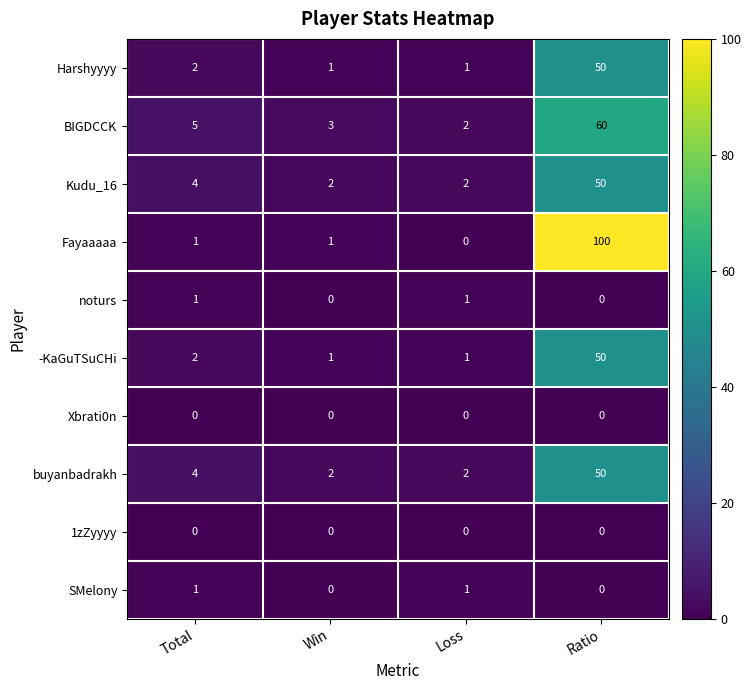

Which series has the widest spread of values?

Fayaaaaa